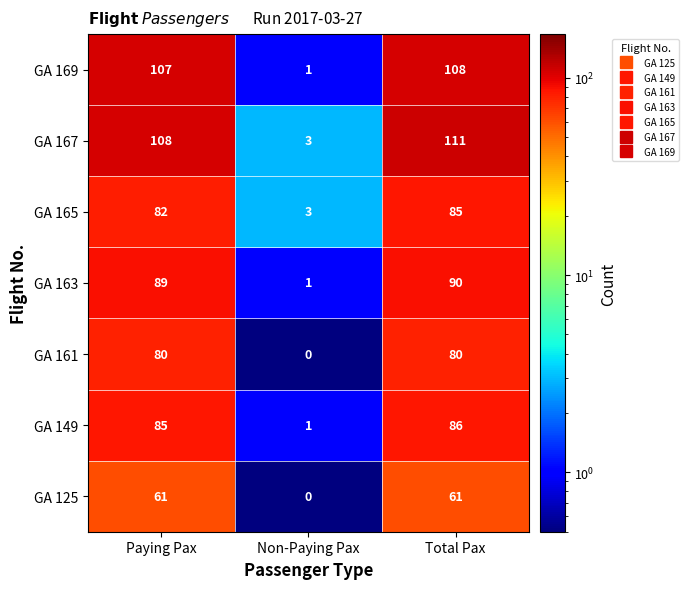

Which series has the widest spread of values?

GA 167